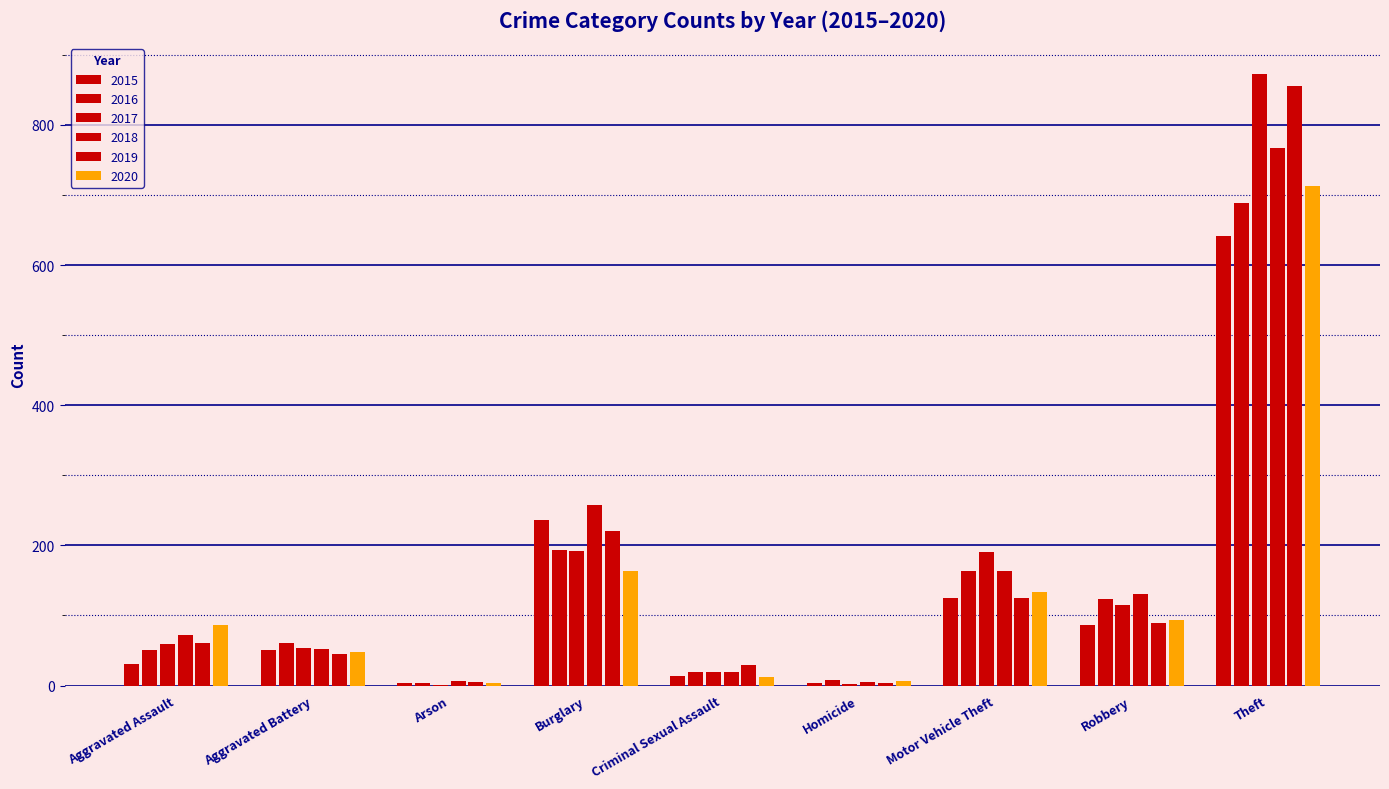

Reading left to right, extract all data points from this chart.

2015: 31	50	3	236	13	4	125	87	641
2016: 50	60	3	194	20	8	163	123	689
2017: 59	54	1	192	19	2	191	115	873
2018: 72	52	6	257	20	5	164	130	767
2019: 61	45	5	221	29	3	125	89	855
2020: 87	48	4	163	12	6	134	94	713